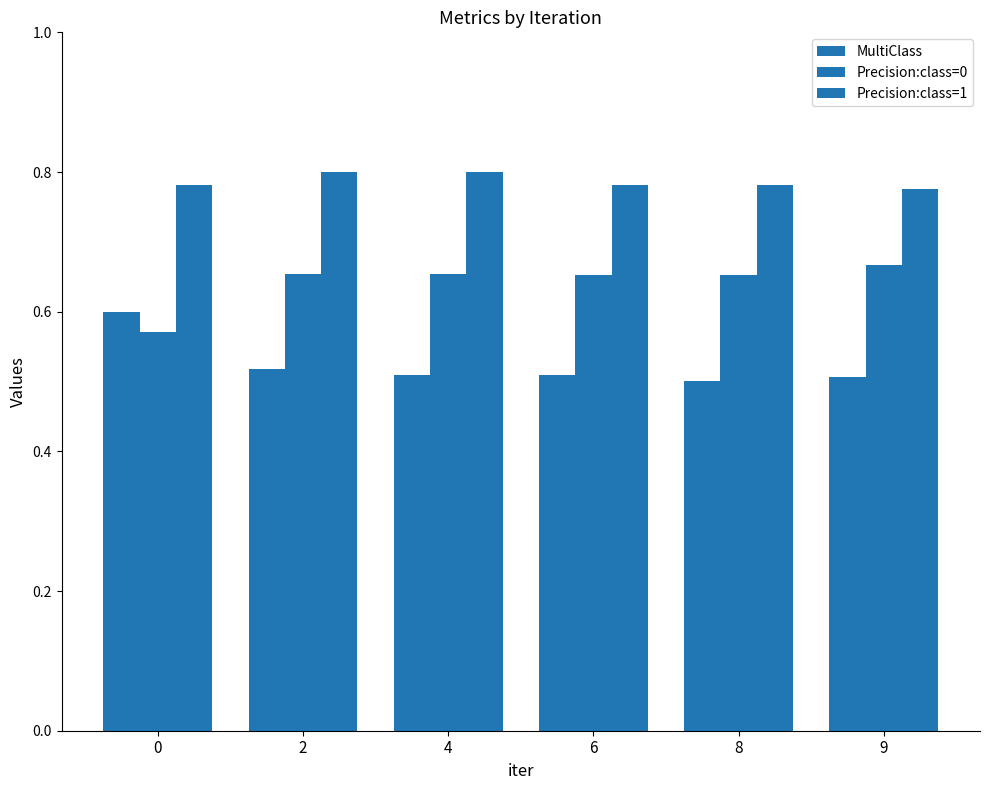

Are the bars grouped side by side (vs. stacked)?

Yes